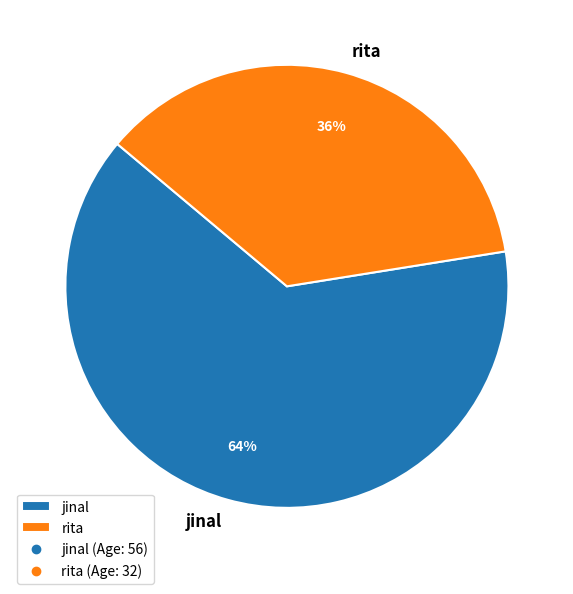

Is rita the majority of the pie?

No